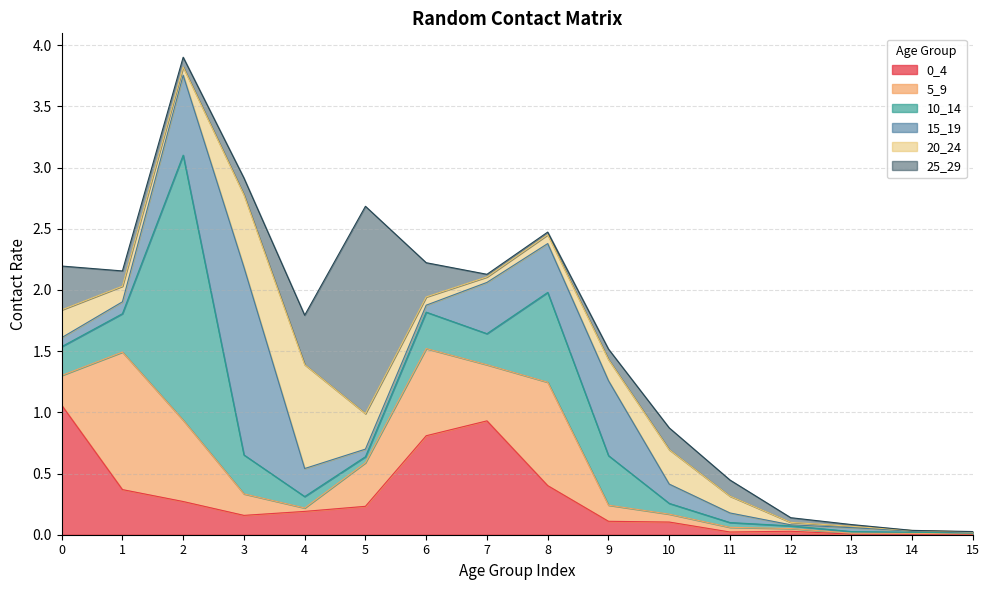

What is the greatest value displayed?

2.2